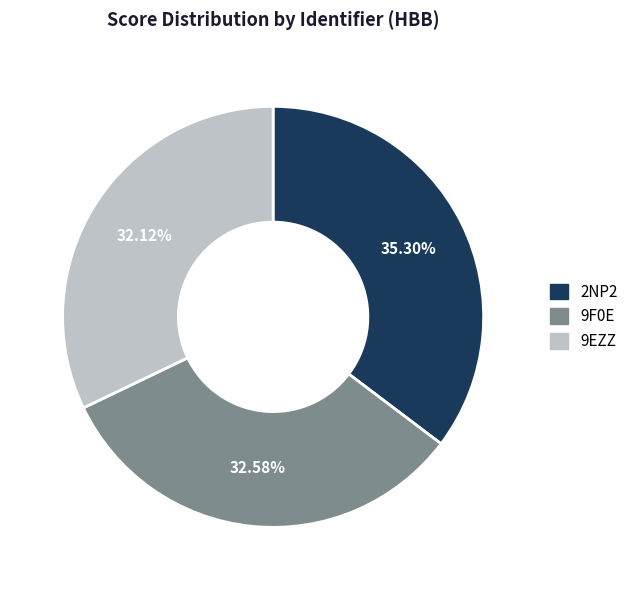

Which category has the biggest portion of the pie?

2NP2